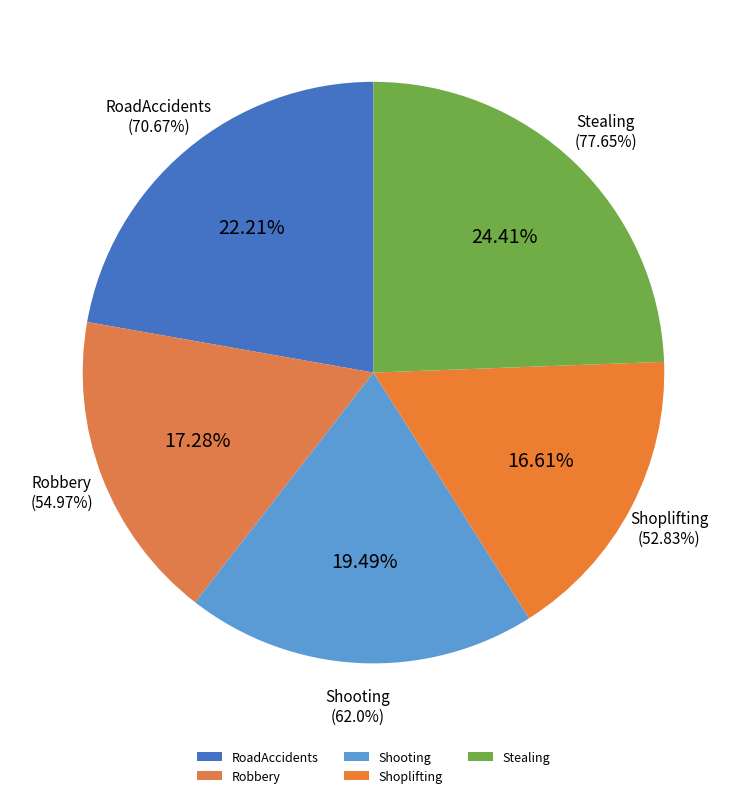

How many segments does this pie chart have?

5